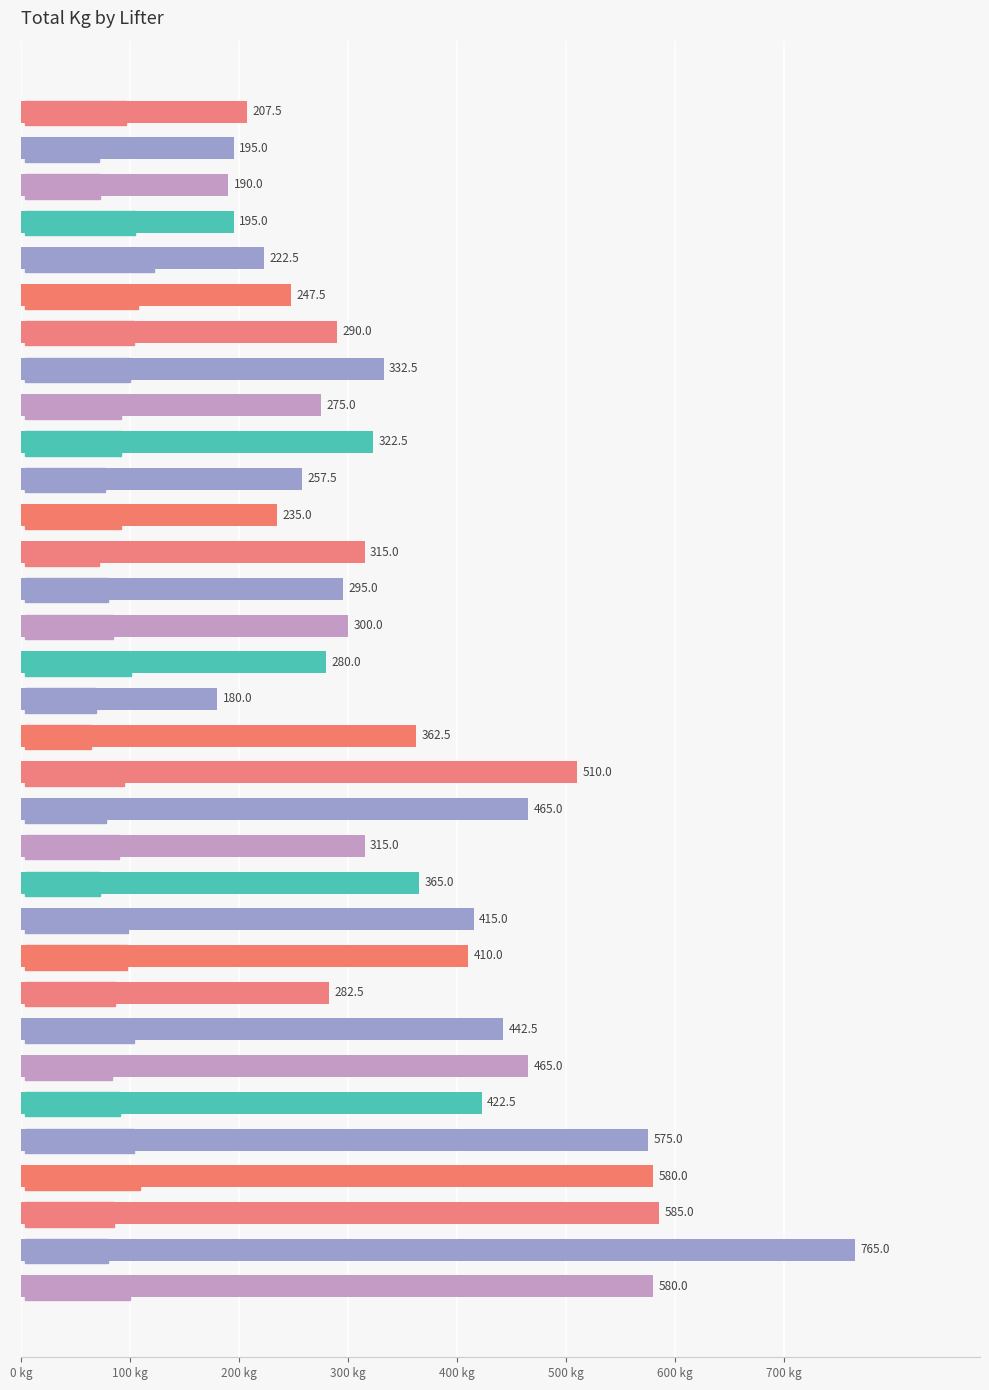

What position from the bottom is Georgina Dowd?

33